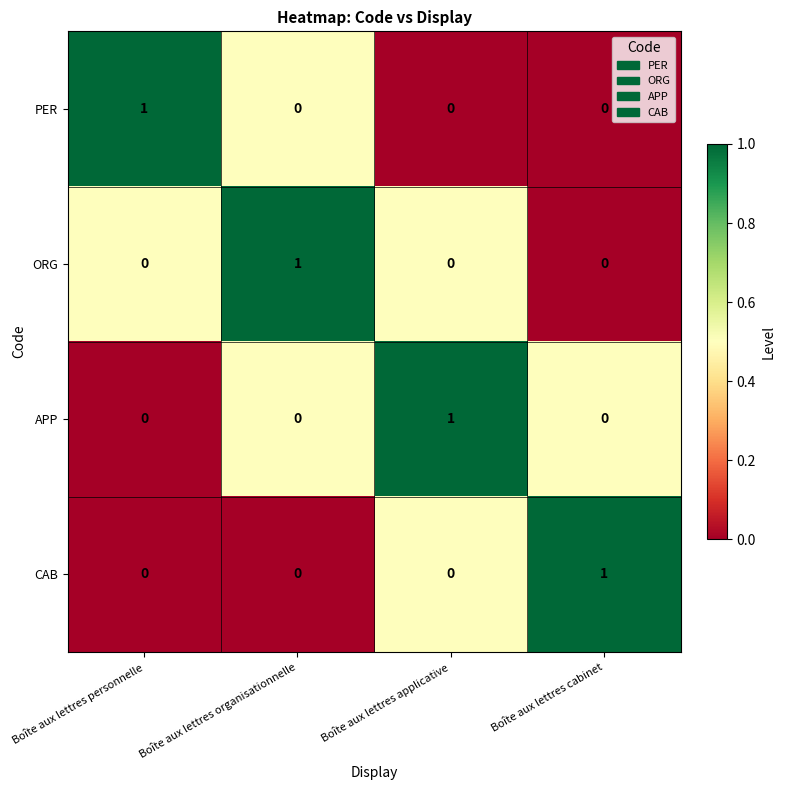

At how many categories does at least one series exceed 0?

4